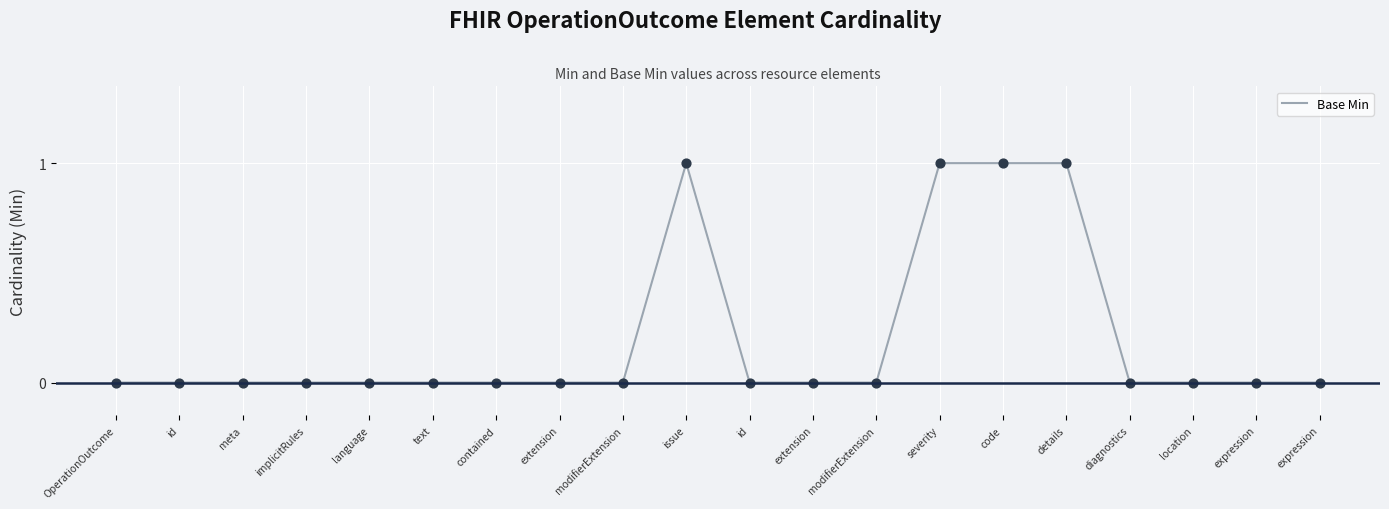

How many lines are shown in the chart?

1